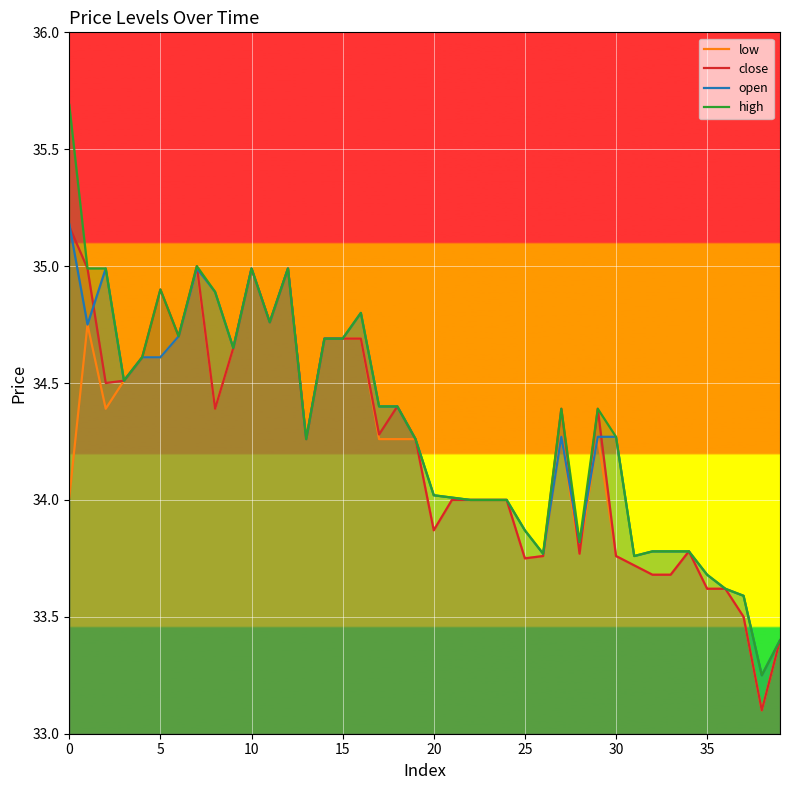

List the series in order of their peak value, highest first.

high, open, close, low